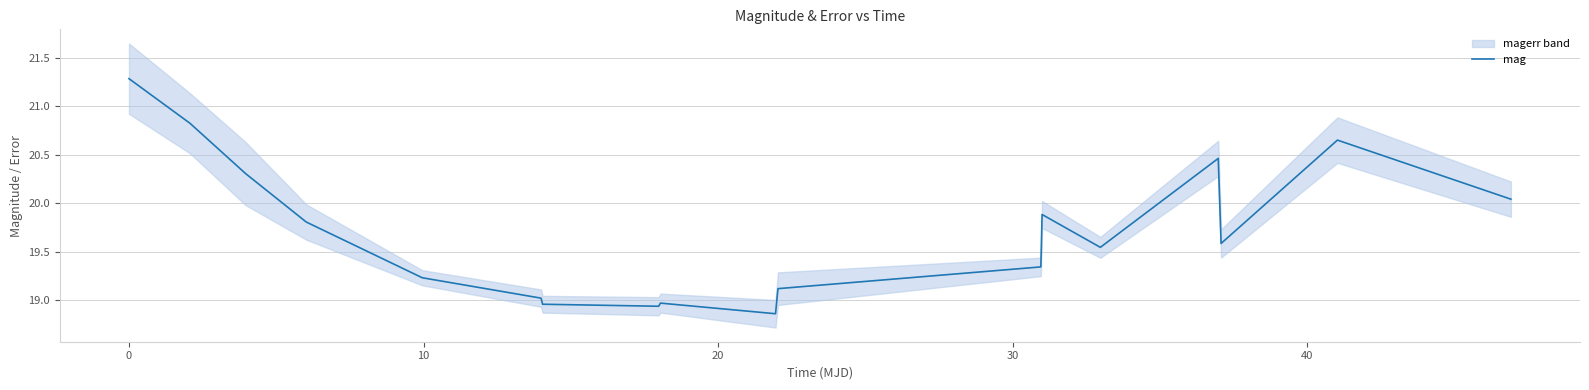

What is the greatest value displayed?

21.3